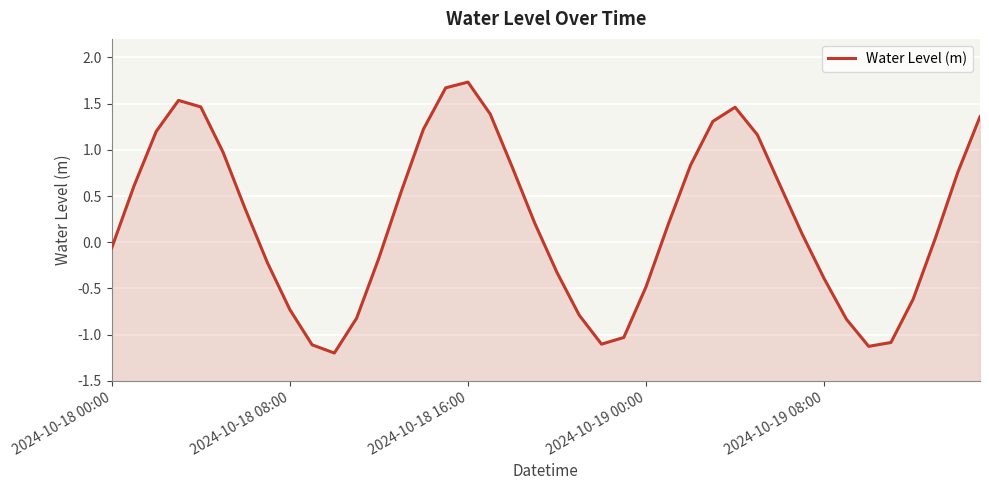

Between 35 and 9, which is larger?

35